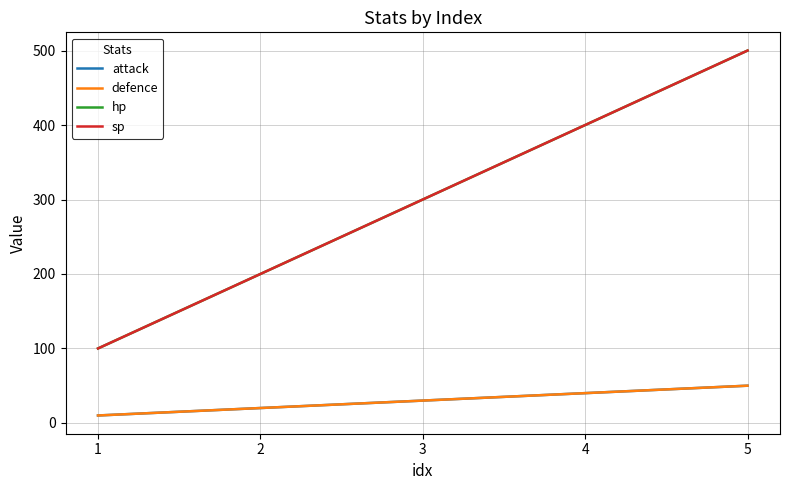

What is the difference between the defence values at 3 and 5?

20